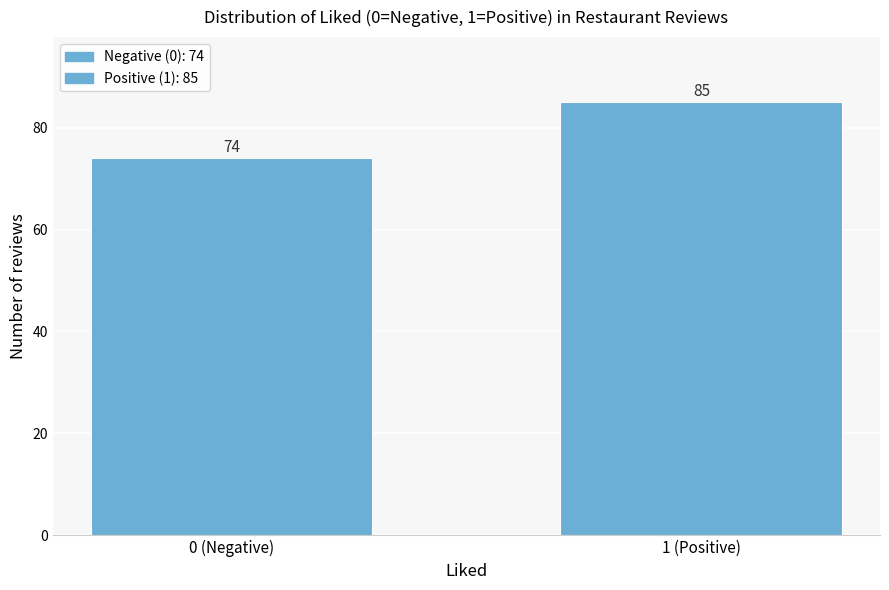

Reading left to right, list all the values displayed in this chart.

0 (Negative)=74	1 (Positive)=85